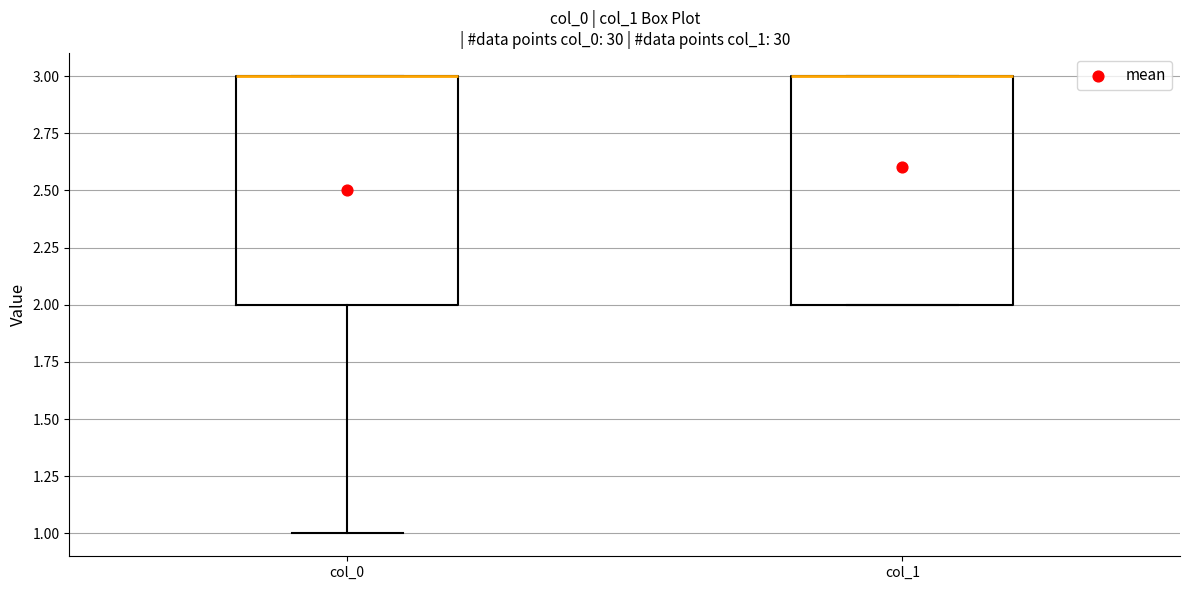

Reading left to right, read every box against the y-axis: the position of its median line, the range the box covers, and the ends of its whiskers. The values are not printed on the chart, so give them approximately, as read against the axis.

col_0: median 3 (drawn on the box's upper edge), box 2 to 3, whiskers 1 to 3
col_1: median 3 (drawn on the box's upper edge), box 2 to 3, whiskers 2 to 3